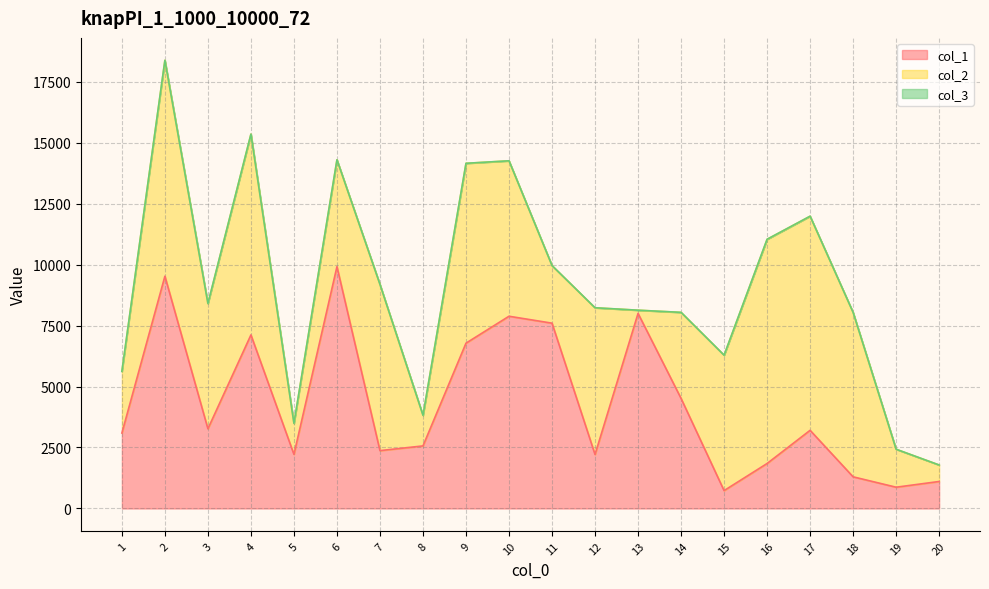

What is the sum of the col_2 values at 19 and 12?

7570